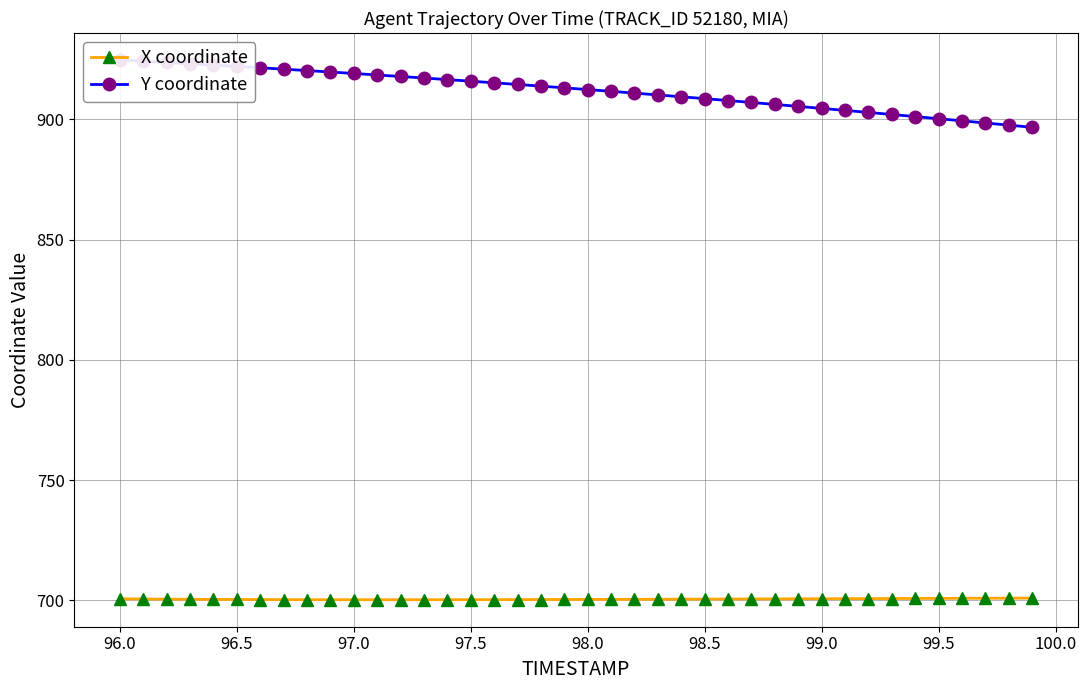

Reading right to left, list all the values displayed in this chart.

X coordinate: 700.9	700.9	700.8	700.8	700.8	700.8	700.7	700.7	700.7	700.6	700.6	700.6	700.6	700.5	700.5	700.5	700.4	700.4	700.4	700.4	700.3	700.3	700.3	700.3	700.3	700.2	700.2	700.2	700.2	700.2	700.2	700.3	700.3	700.3	700.3	700.4	700.4	700.5	700.5	700.6
Y coordinate: 896.7	897.6	898.5	899.4	900.3	901.2	902.0	902.9	903.7	904.6	905.4	906.2	907.0	907.8	908.6	909.4	910.2	910.9	911.7	912.4	913.1	913.8	914.5	915.2	915.9	916.5	917.2	917.8	918.5	919.1	919.7	920.3	920.9	921.5	922.0	922.6	923.1	923.7	924.2	924.7